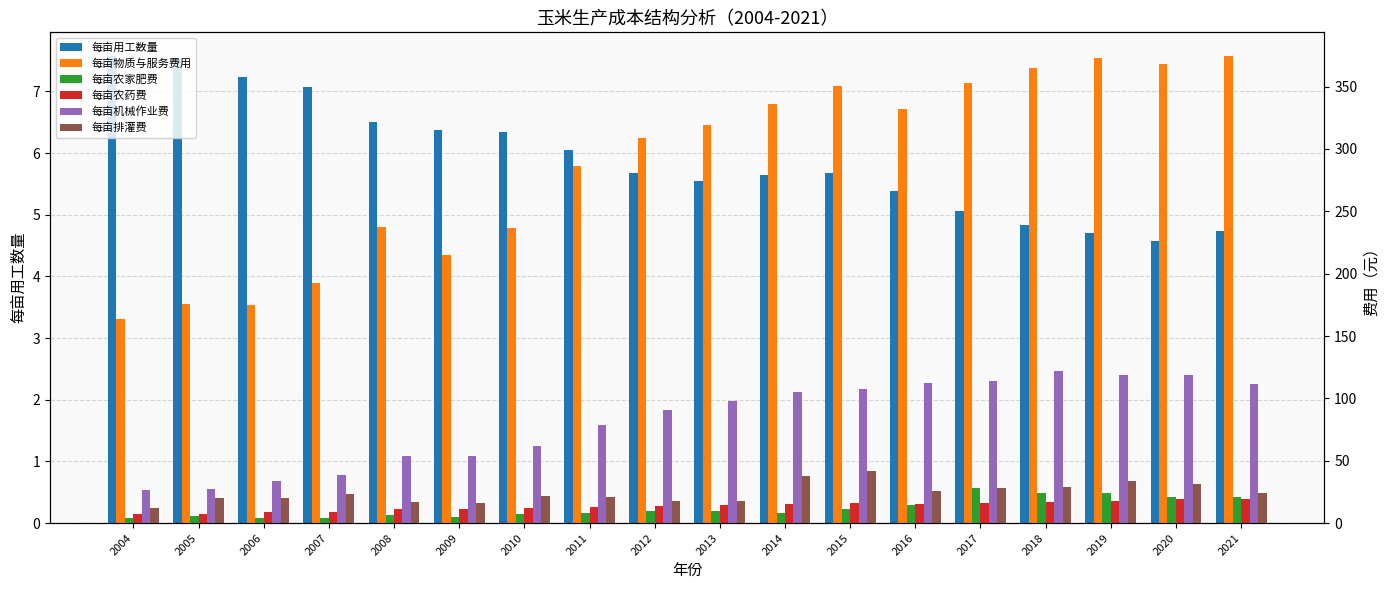

What is the approximate value of 每亩物质与服务费用 at 2013?

319.4